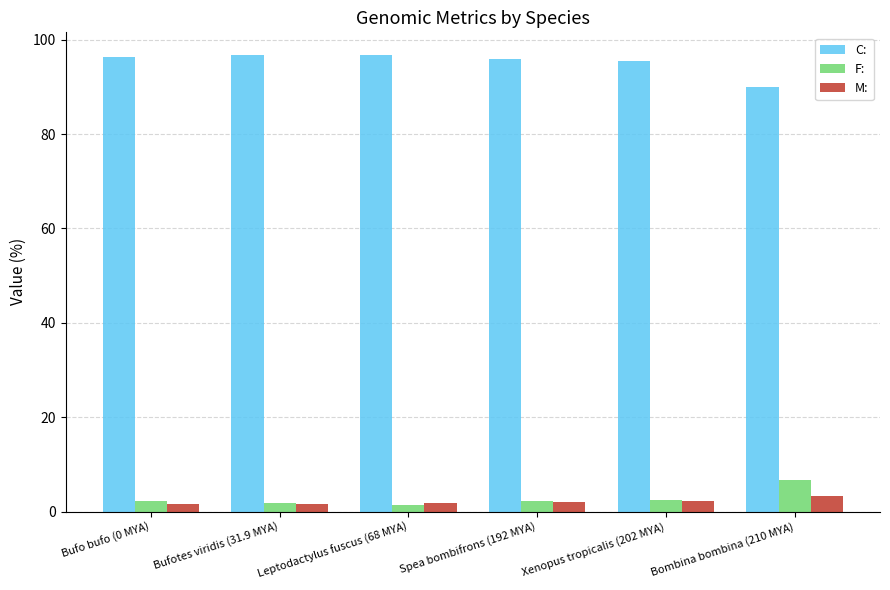

At how many categories does at least one series exceed 44?

6